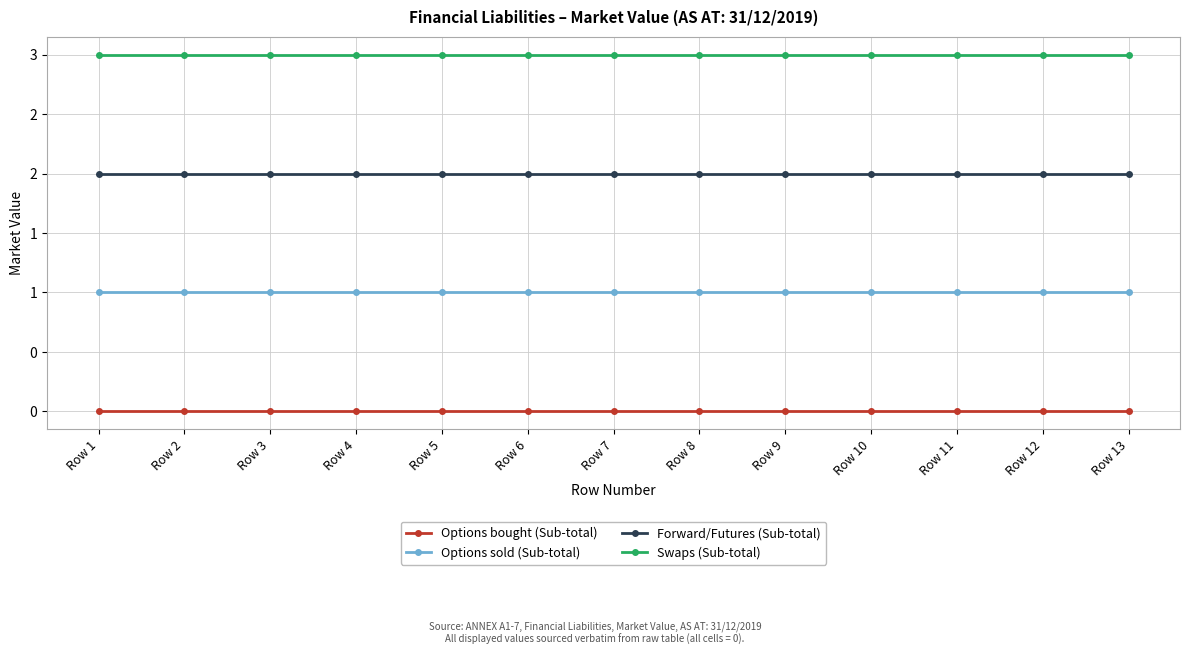

Is this an area chart (filled region under the line)?

No